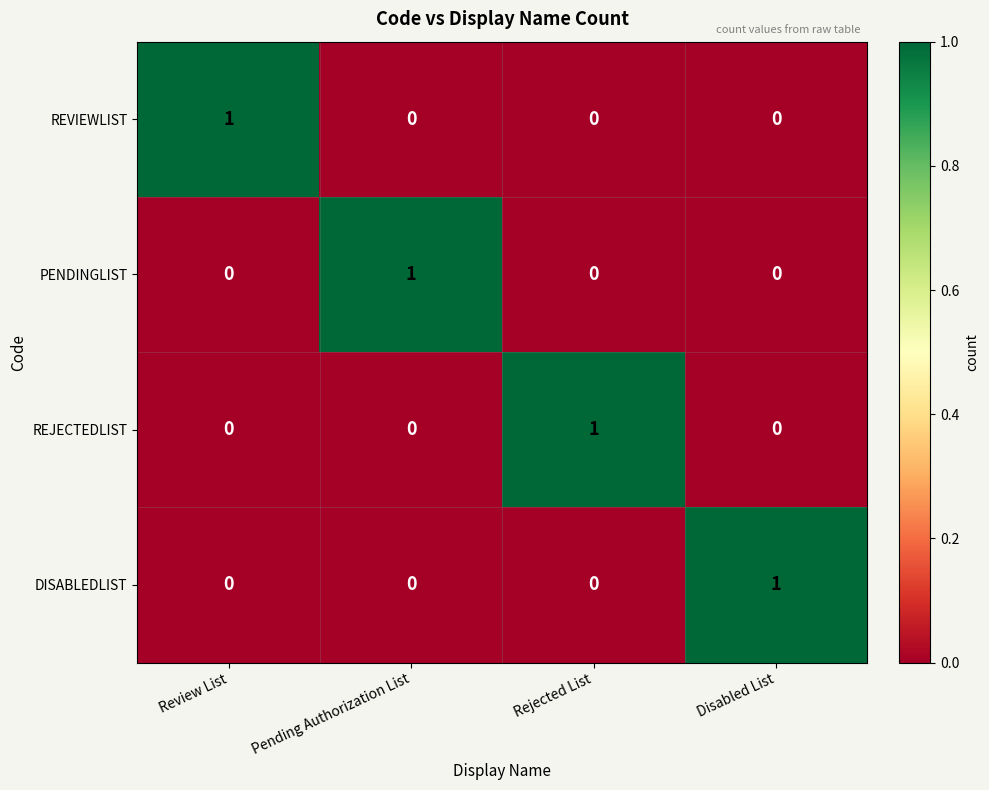

The value of DISABLEDLIST at Review List is 0. True or false?

True